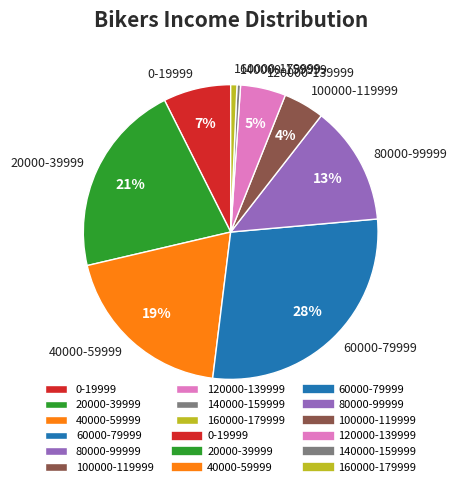

To the nearest percent, what is the difference between the 140000-159999 and 120000-139999 slice percentages?

5%